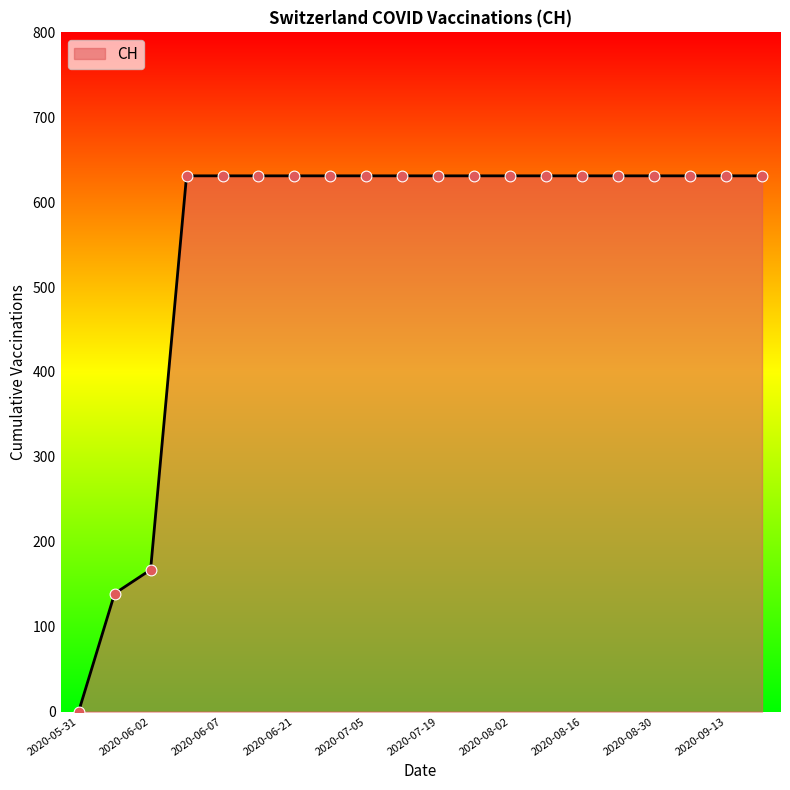

What is the difference between the maximum and minimum values?

631